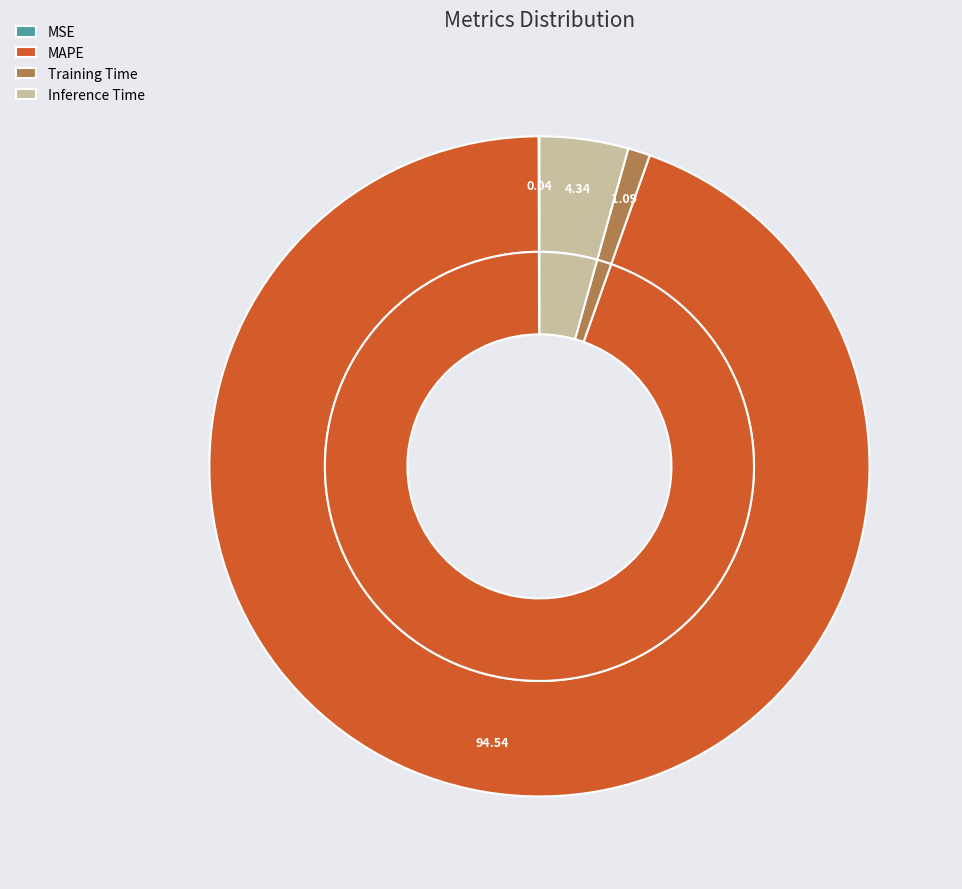

Is it true that MSE is 9% of the pie?

False